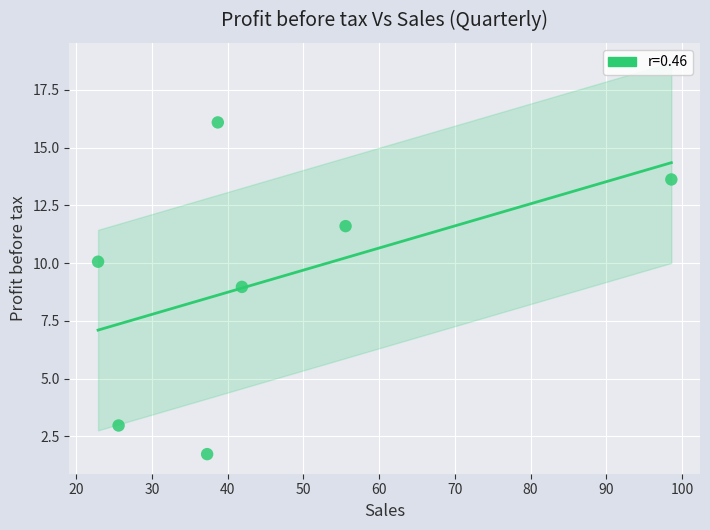

What Y value in the scatter plot is closest to 8?

9.0